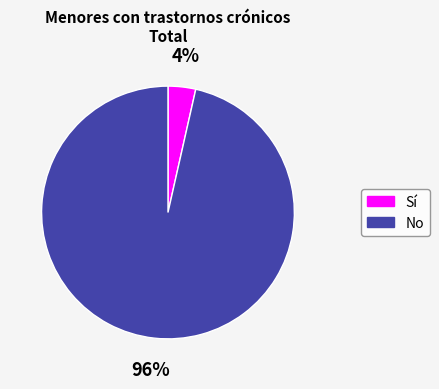

The Sí slice represents 4% of the pie. True or false?

True